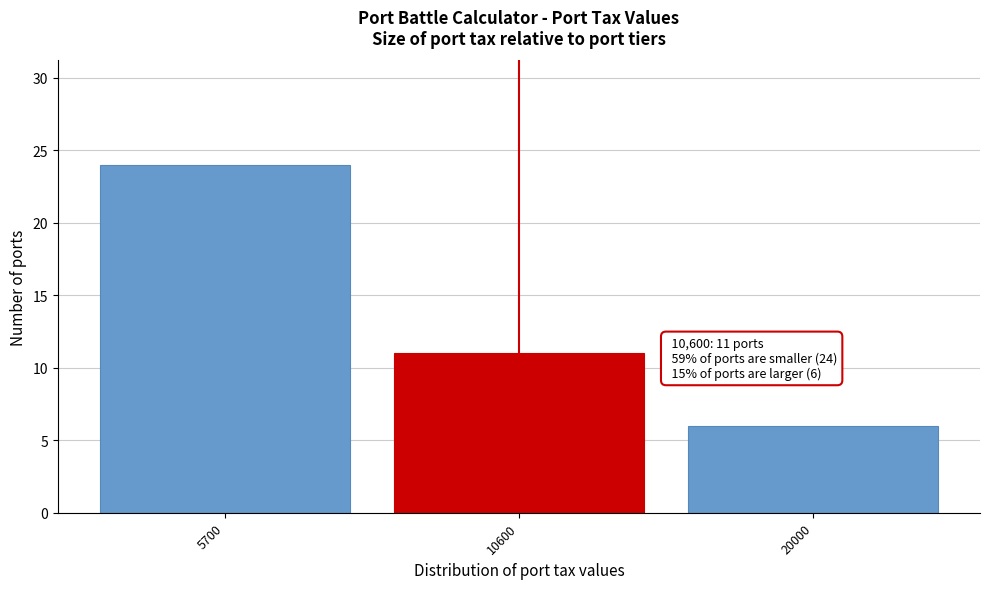

Reading left to right, what are all the values shown in this chart?

24	11	6